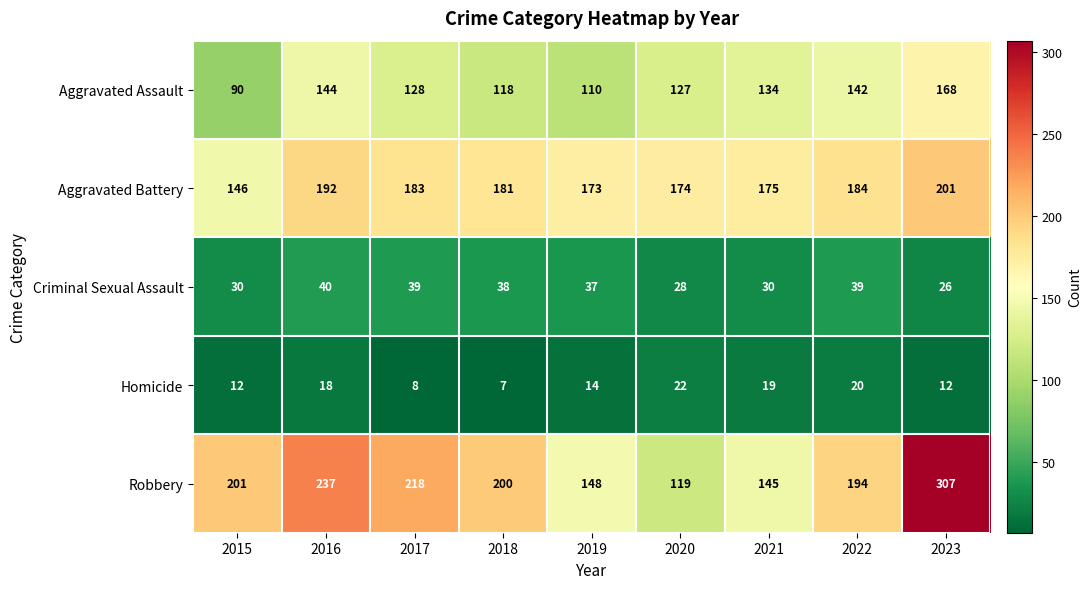

What is the difference between the maximum and second lowest values in the Aggravated Assault series?

58